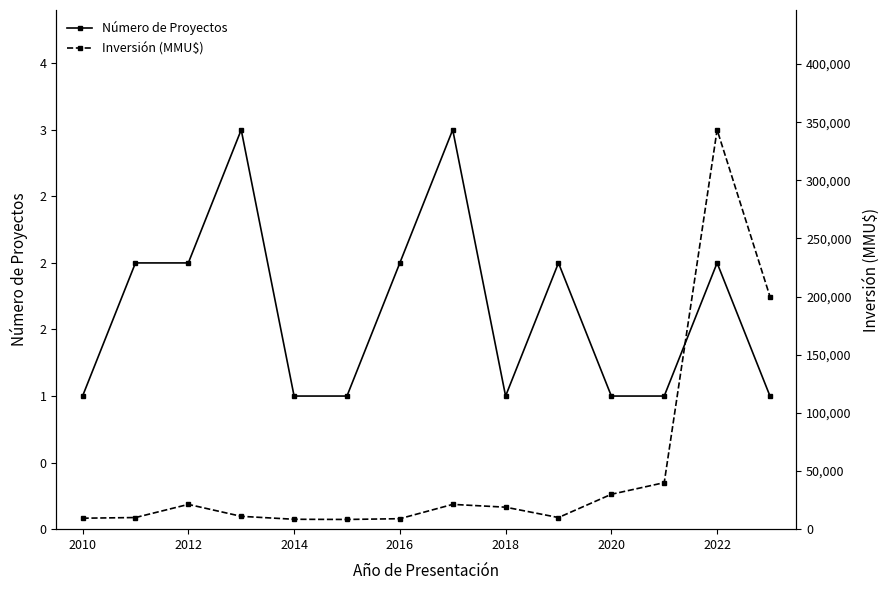

What is the total value across all series at 2014?

8504